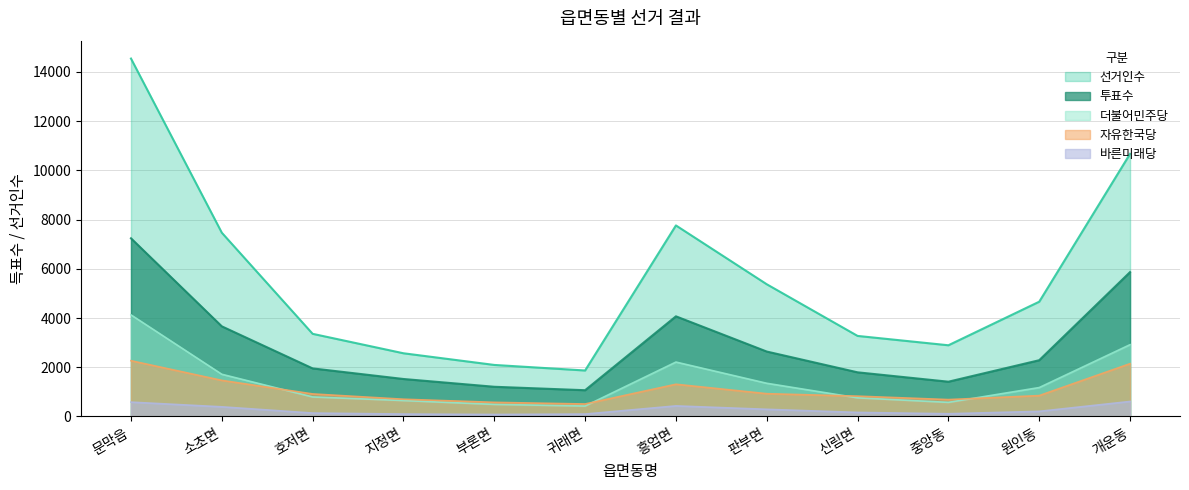

Count the number of categories in the chart.

12